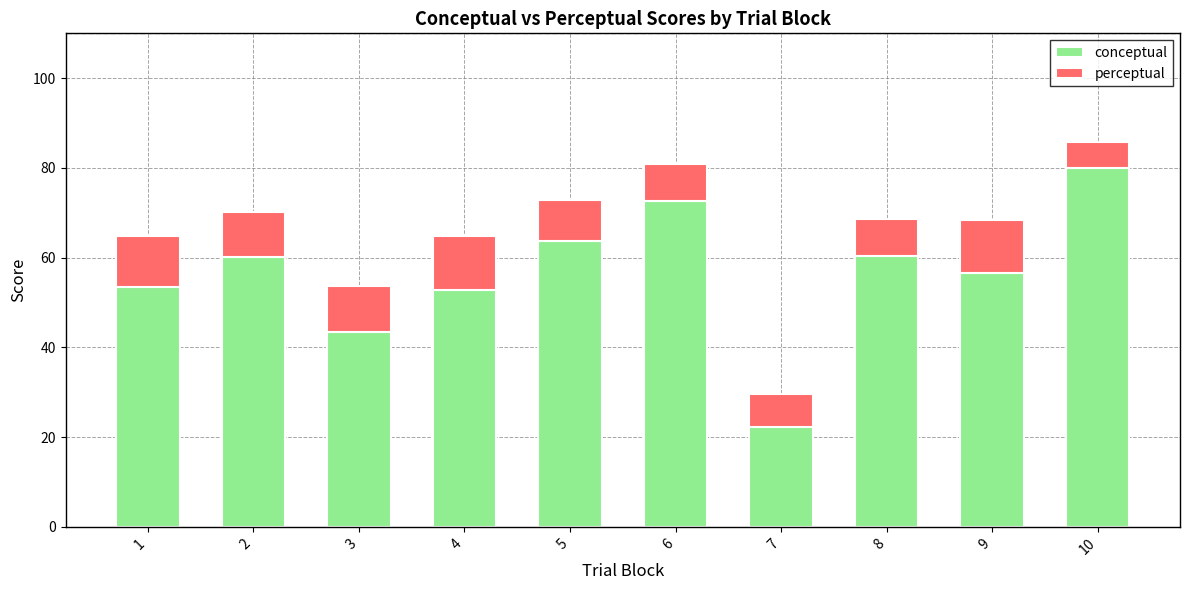

What is the total value across all series at 4?

64.8